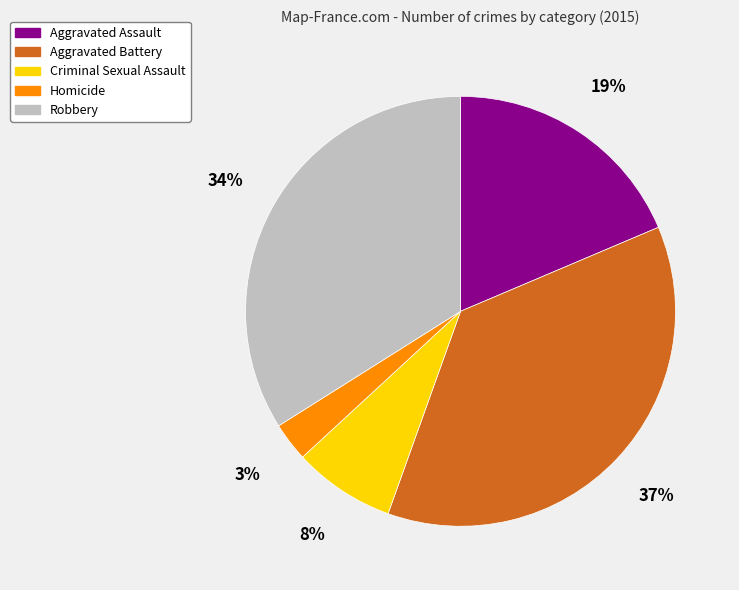

How many segments does this pie chart have?

5